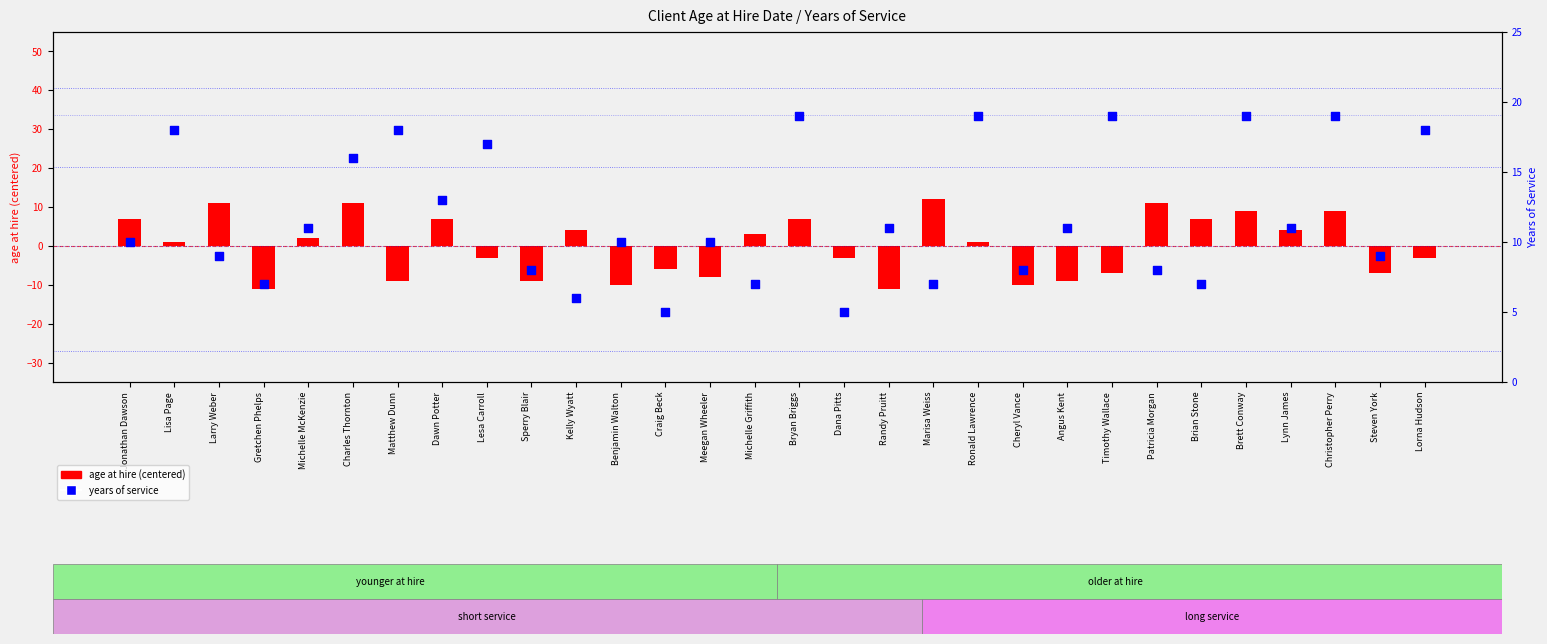

What are all the series names shown in the legend?

age at hire (centered), years of service